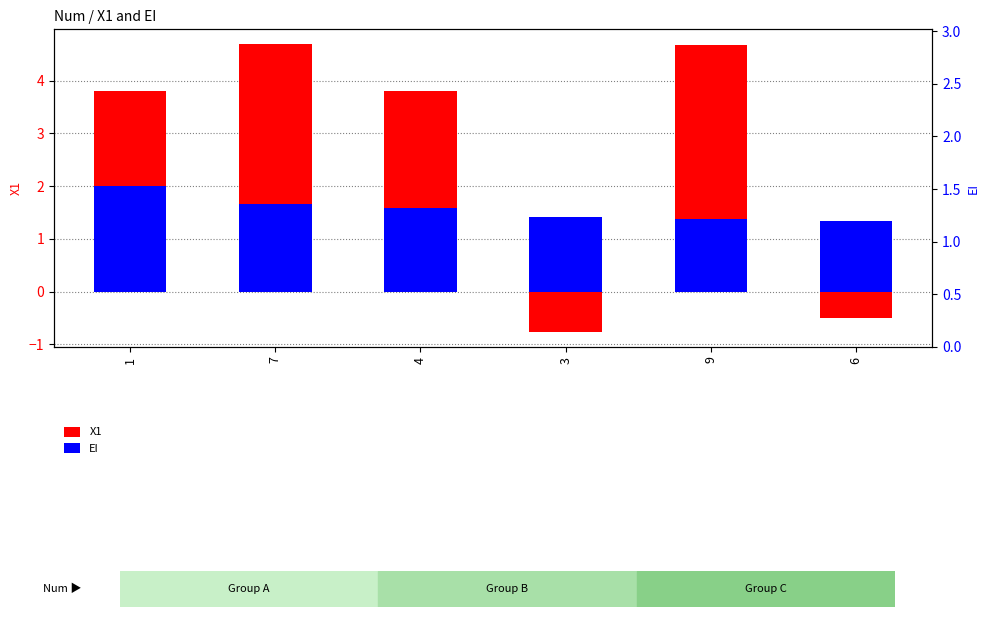

What value does the EI series have at 6?

1.3